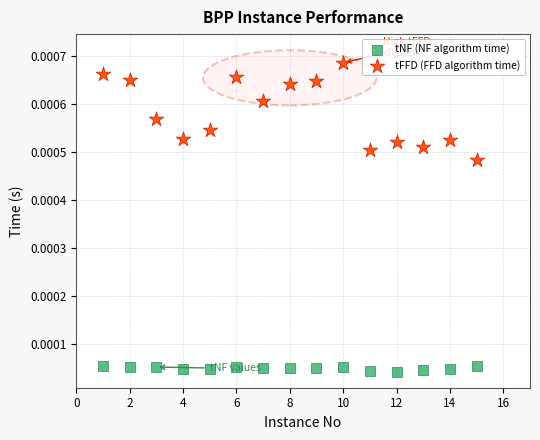

What is the X range (max minus min) for the scatter plot?

14.0